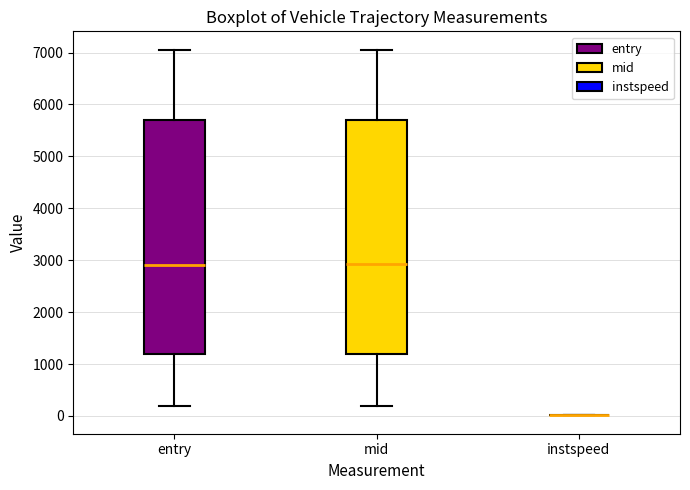

Reading left to right, transcribe this box plot: for each box, give where its median line is, the range the box spans, and where its two whiskers end, as read against the y-axis. The values are not printed on the chart, so give them approximately, as read against the axis.

entry: median 2900, box 1200 to 5700, whiskers 200 to 7000
mid: median 2900, box 1200 to 5700, whiskers 200 to 7100
instspeed: box collapsed to a line at 0, whiskers 0 to 0